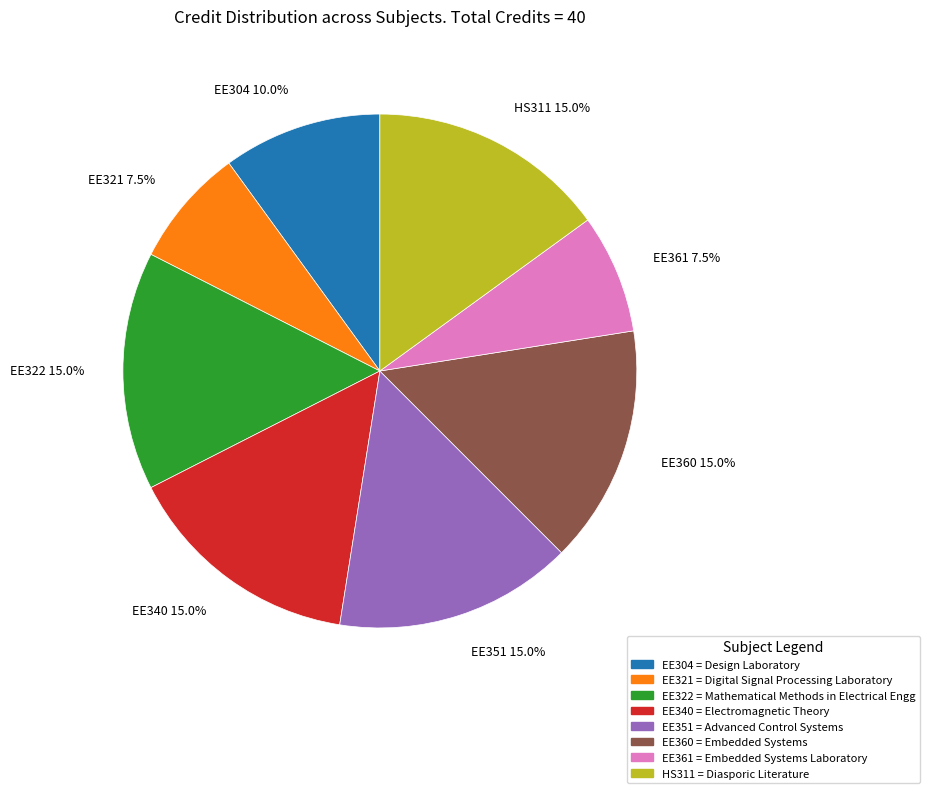

What percentage is the EE322 slice, to the nearest percent?

15%